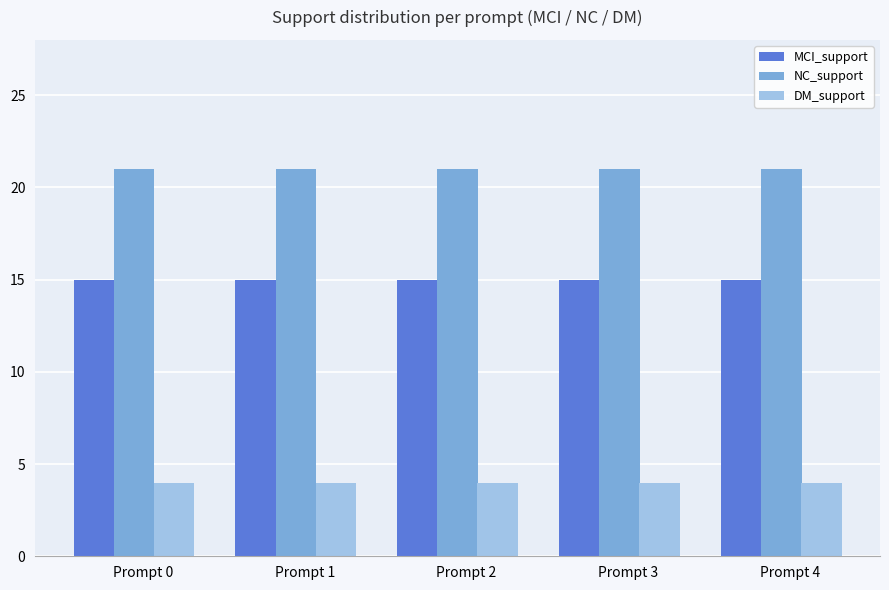

Rank the series by their average value, from lowest to highest.

DM_support, MCI_support, NC_support